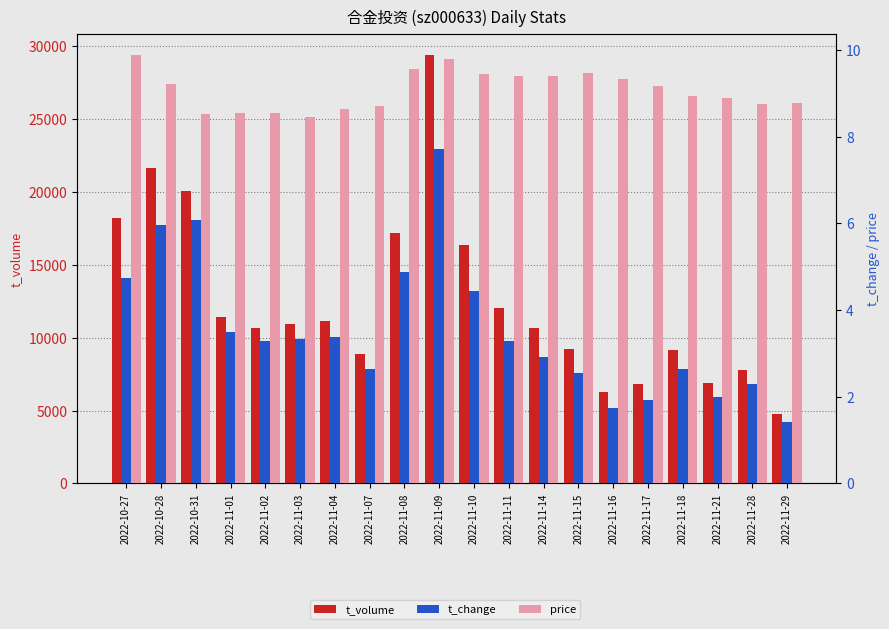

At which category does the chart reach its peak across all series?

2022-11-09